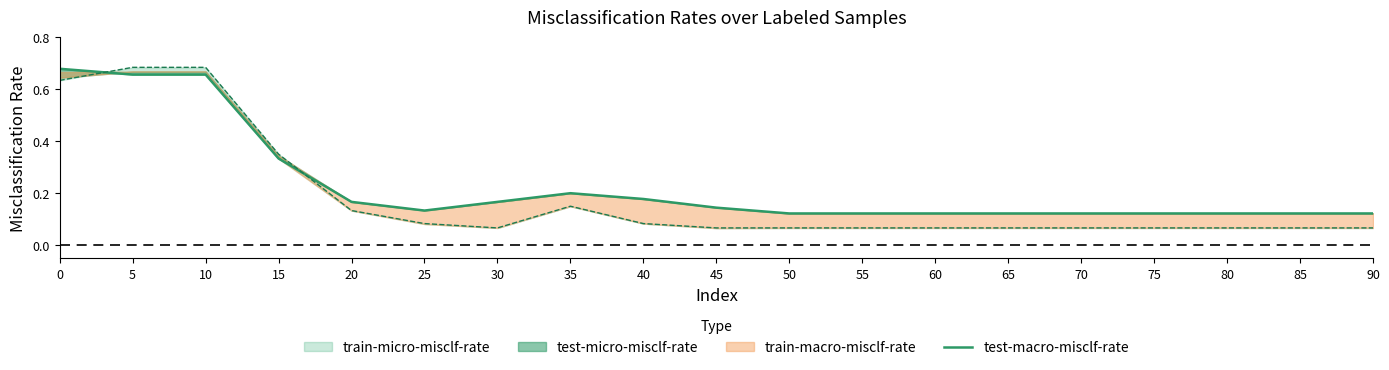

What is the difference between the maximum and minimum values?

0.6